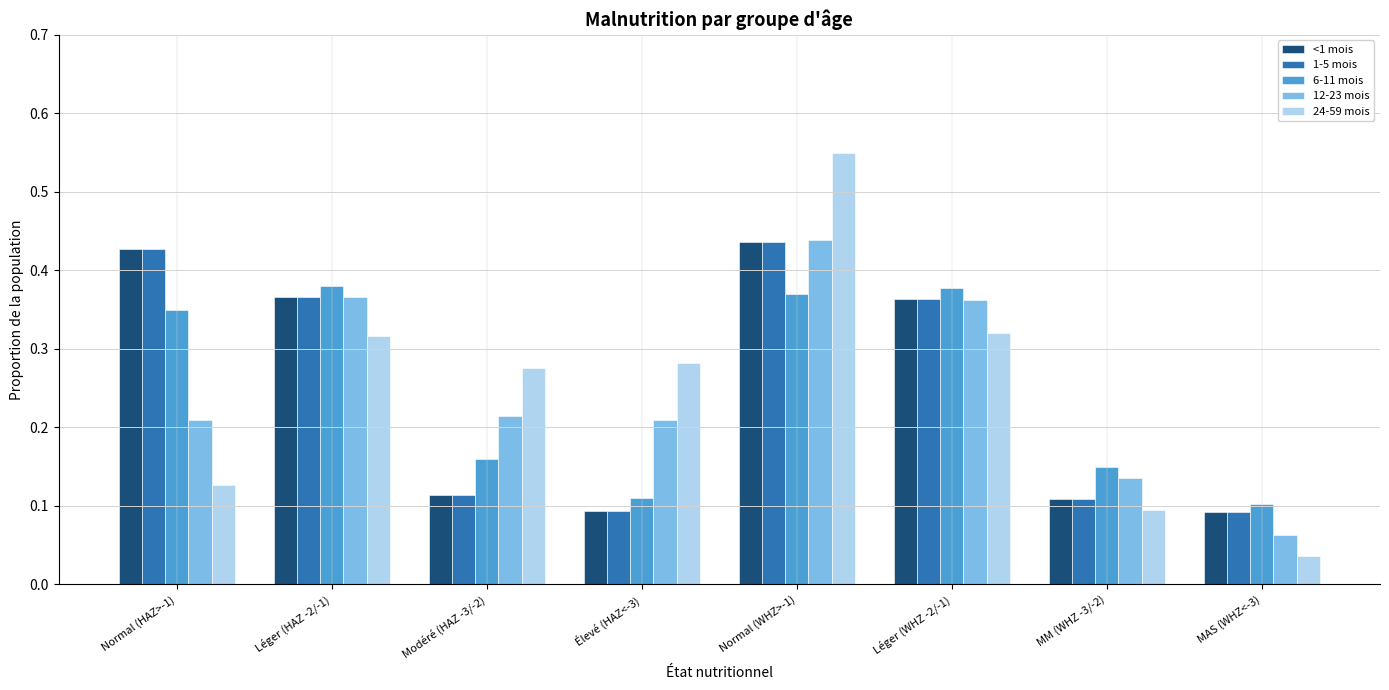

What is the sum of all 6-11 mois values?

2.0